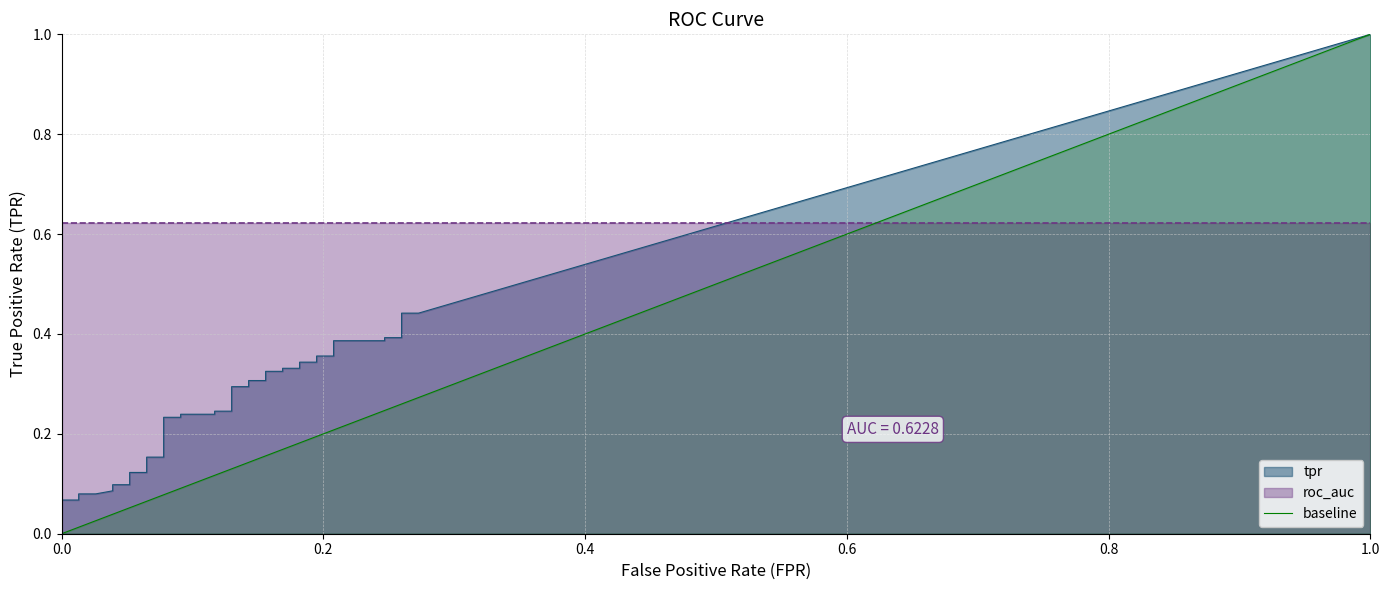

The chart shows a value of 1 at 1.0. True or false?

False